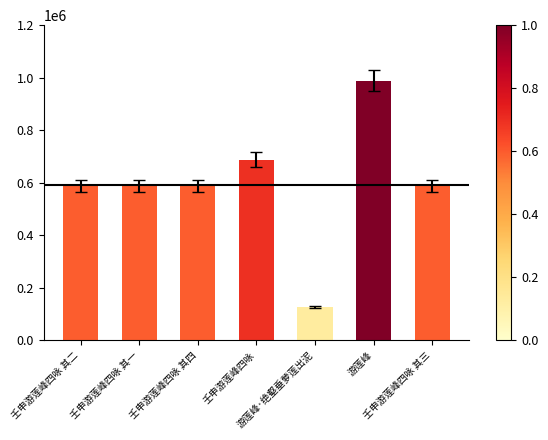

What is the sum of the values at 壬申游莲峰四咏 其四 and 游莲峰?

1576288